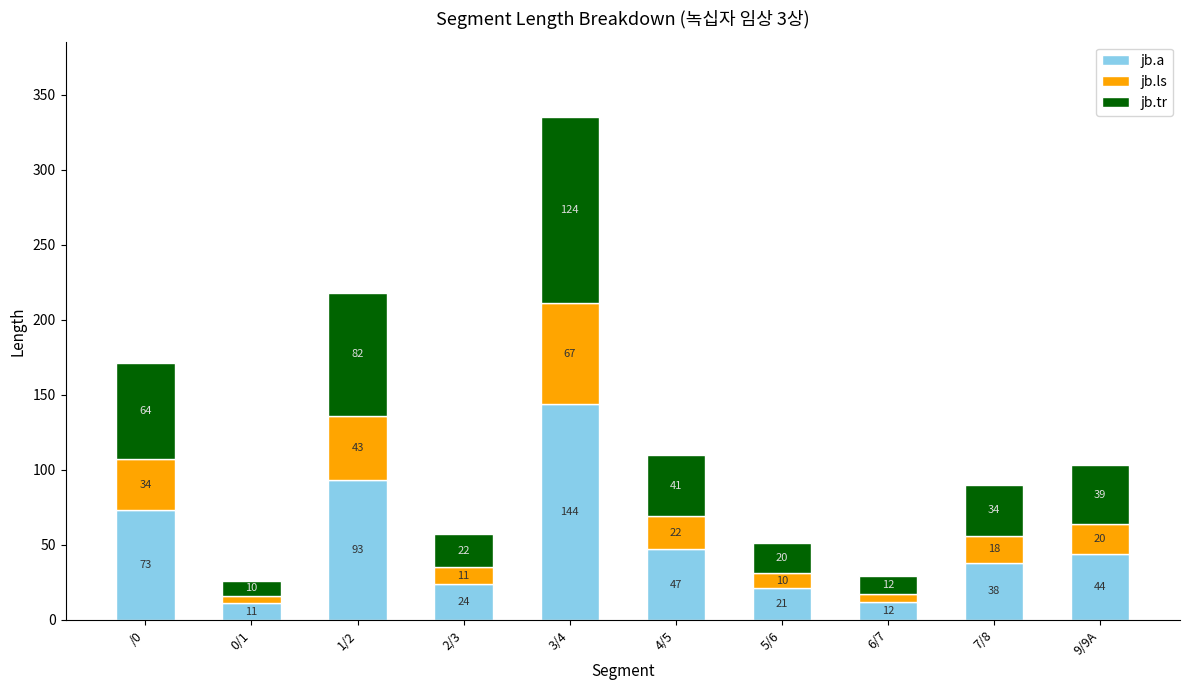

How many bars are there in total?

10